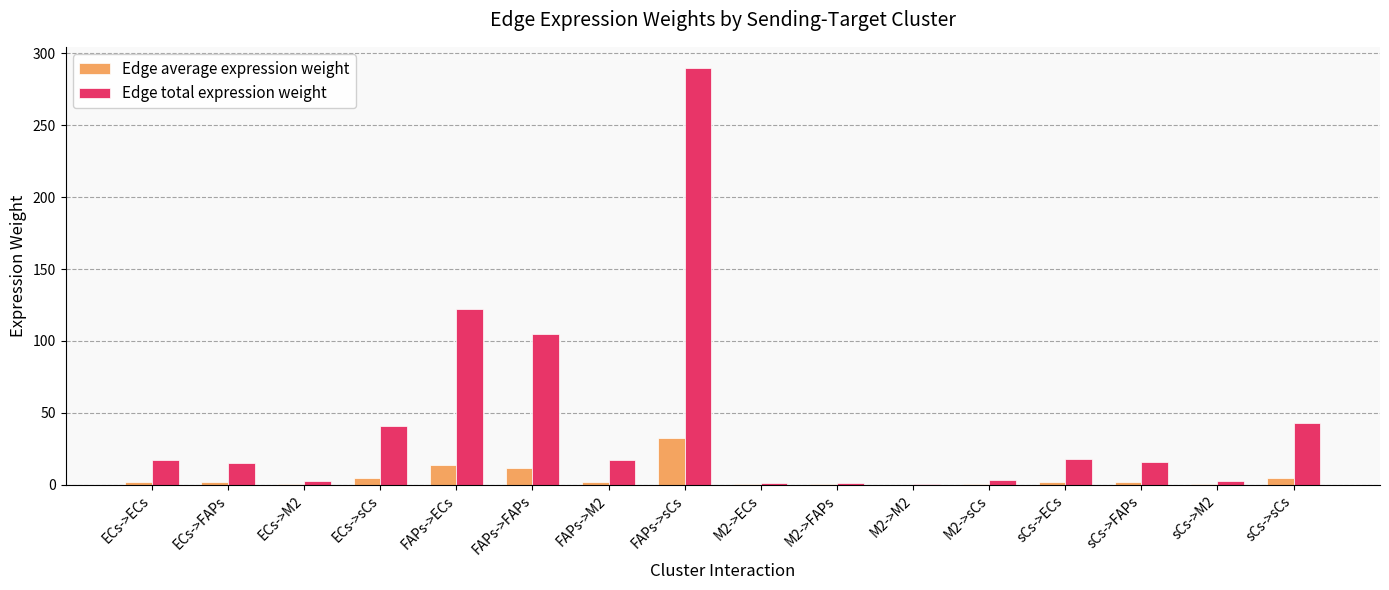

Which series changed the most between sCs->M2 and sCs->sCs?

Edge total expression weight